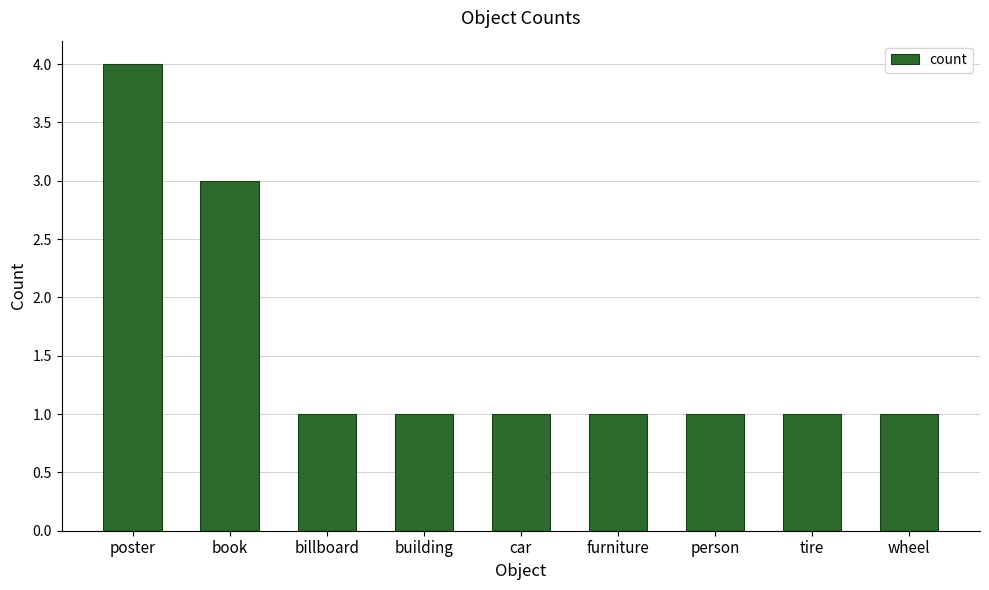

What is the value of the 1st bar from the left?

4